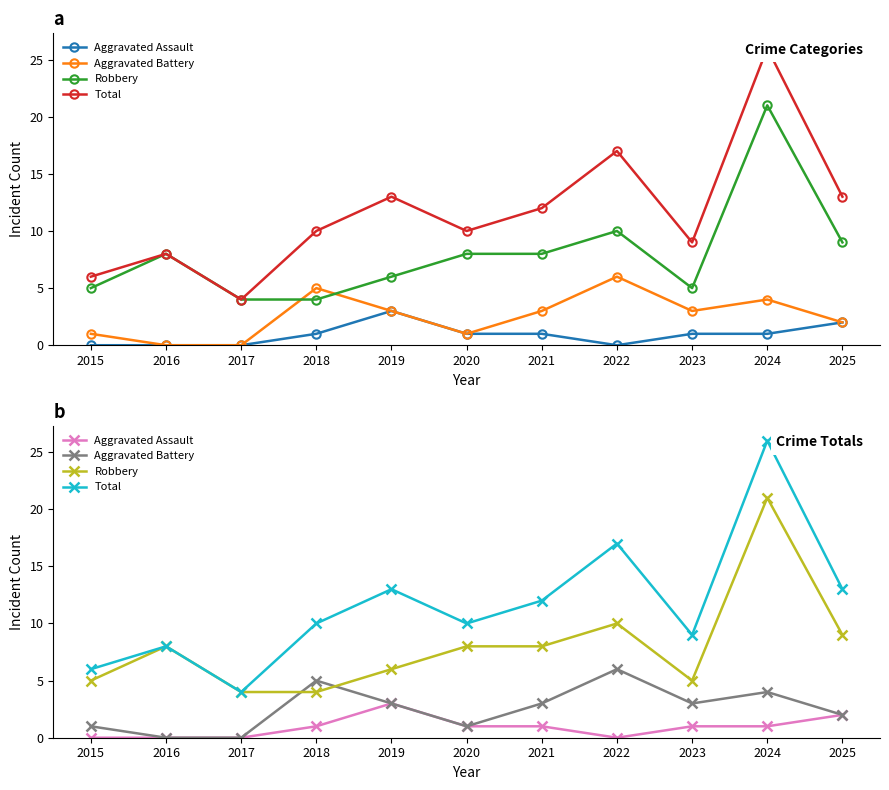

Reading right to left, what are all the values shown in this chart?

Aggravated Assault: 2	1	1	0	1	1	3	1	0	0	0
Aggravated Battery: 2	4	3	6	3	1	3	5	0	0	1
Robbery: 9	21	5	10	8	8	6	4	4	8	5
Total: 13	26	9	17	12	10	13	10	4	8	6